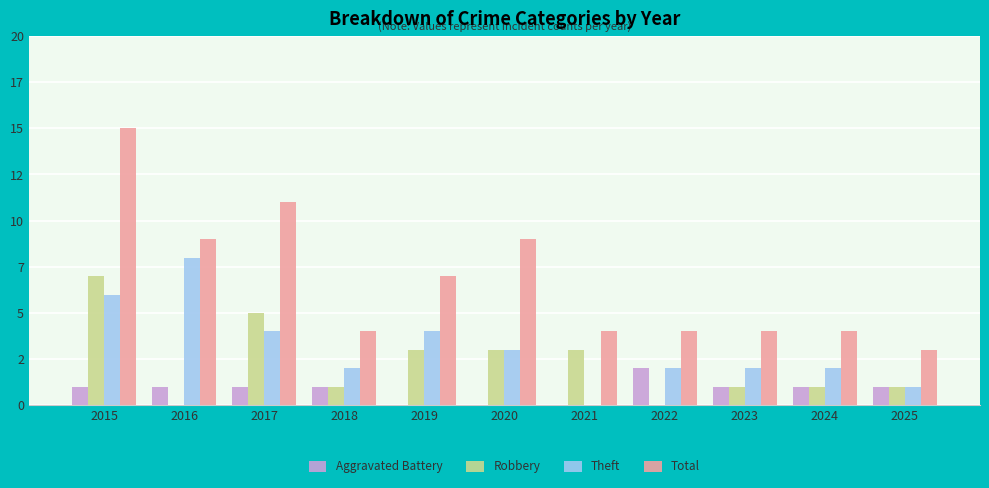

Are the bars horizontal?

No